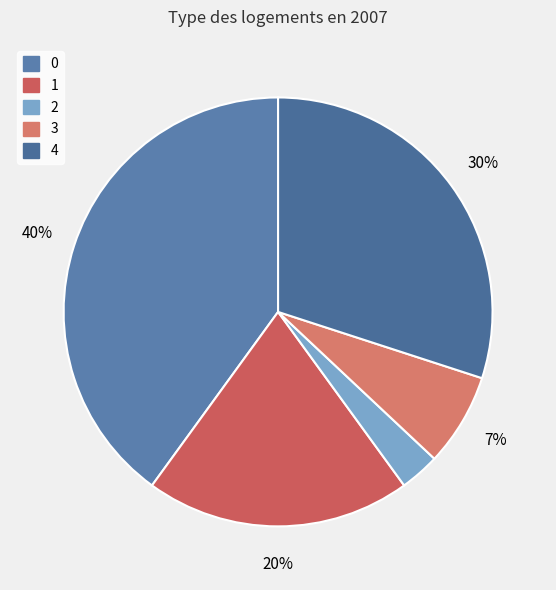

What percentage do 2 and 3 together represent?

10.0%